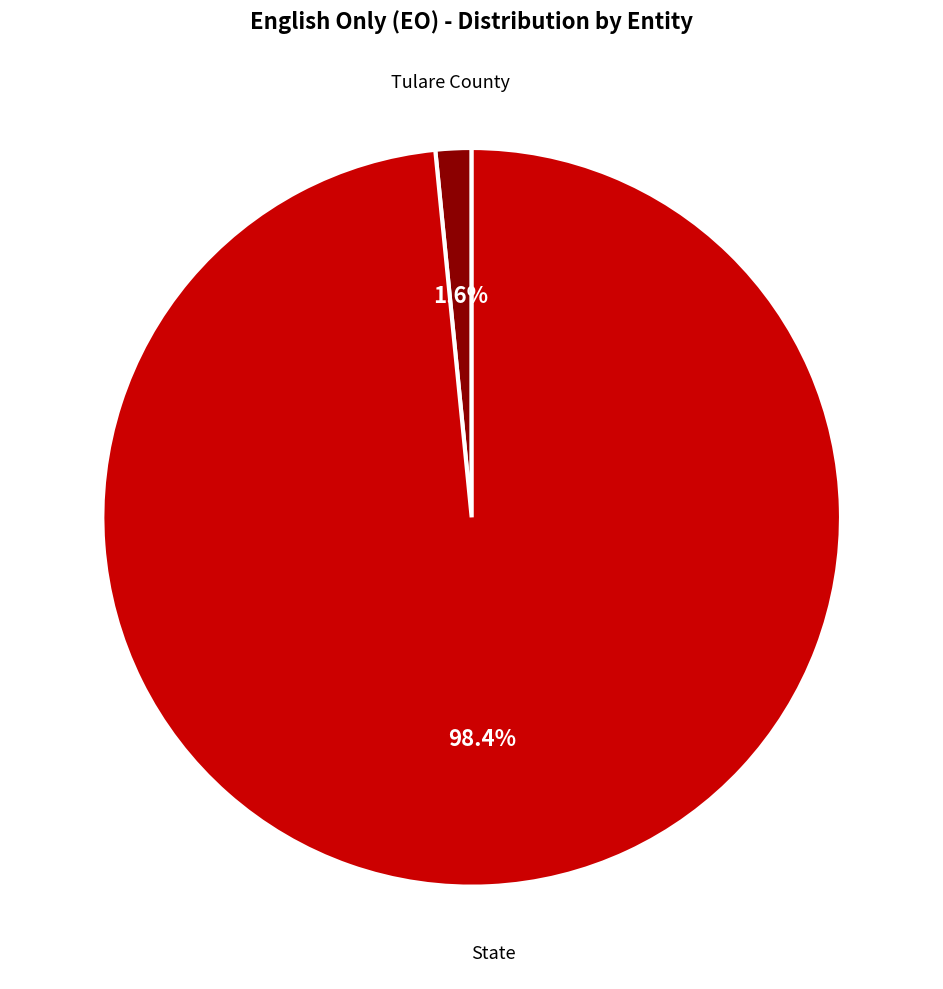

Does any single category account for the majority?

Yes